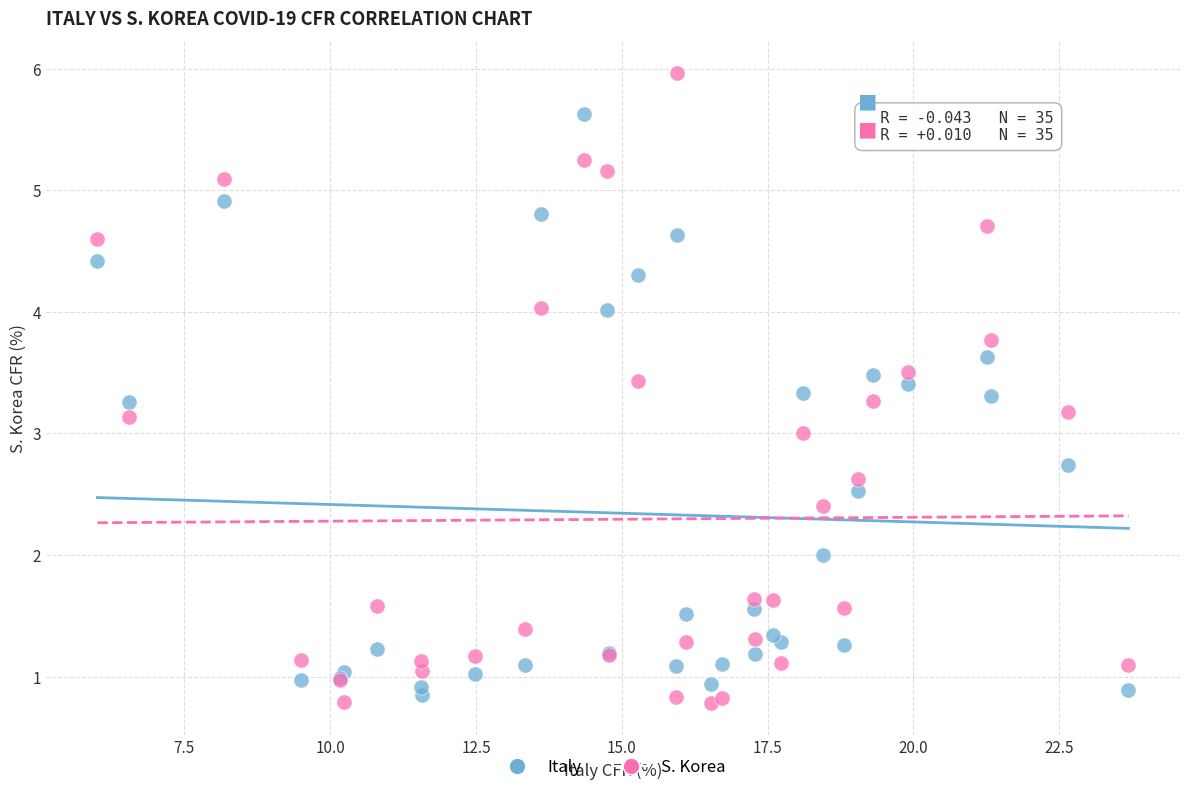

Which series has the widest spread of Y values?

S. Korea